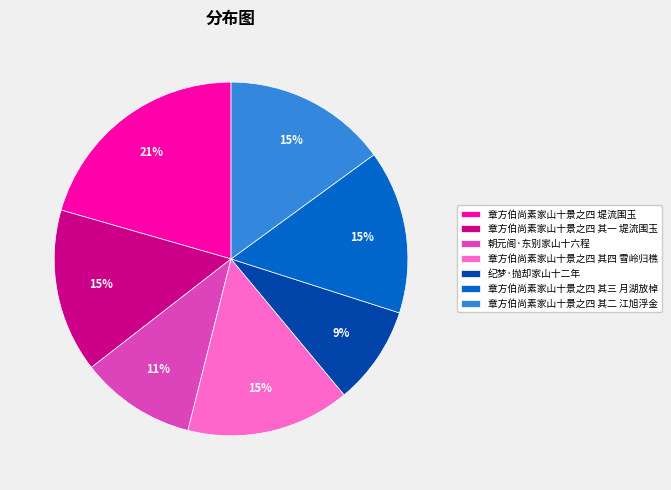

Does 章方伯尚素家山十景之四 其二 江旭浮金 account for over 50% of the chart?

No